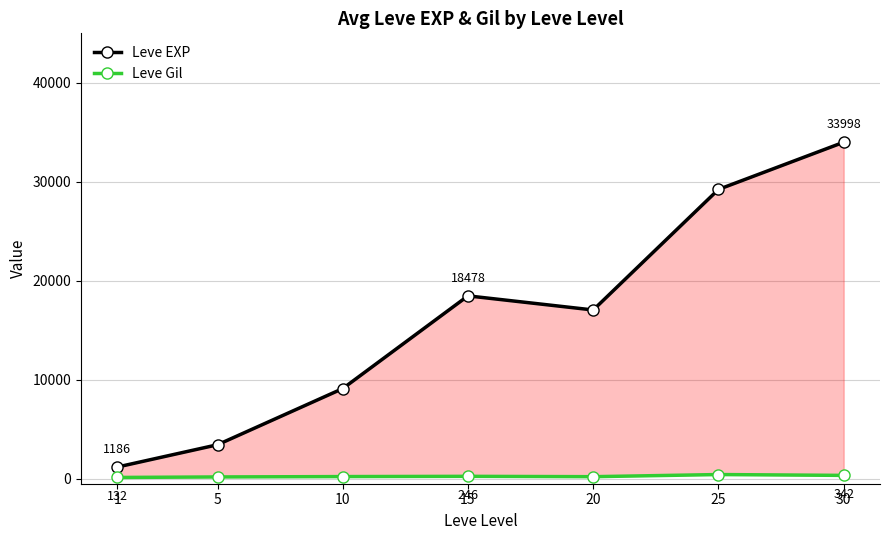

How many data points in Leve Gil are less than 221?

3